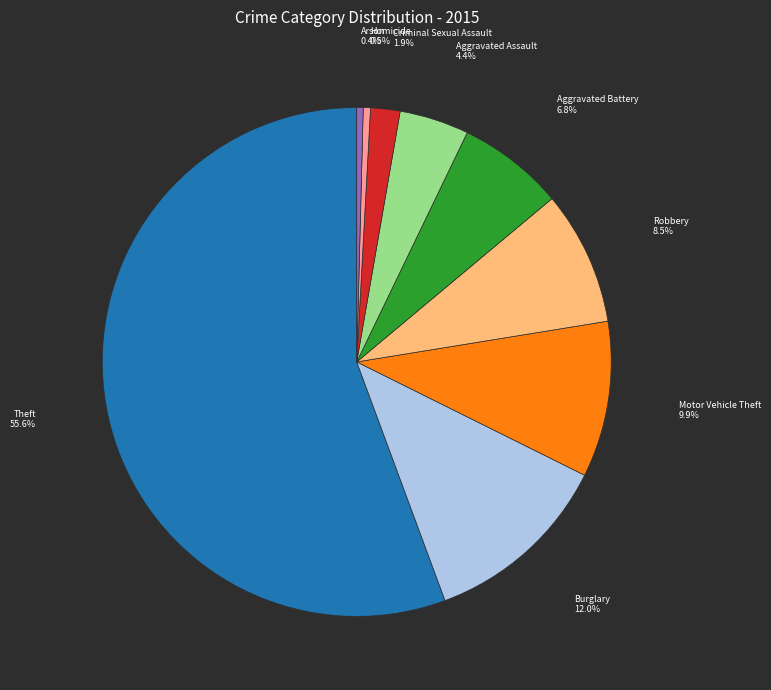

Does any single category account for the majority?

Yes